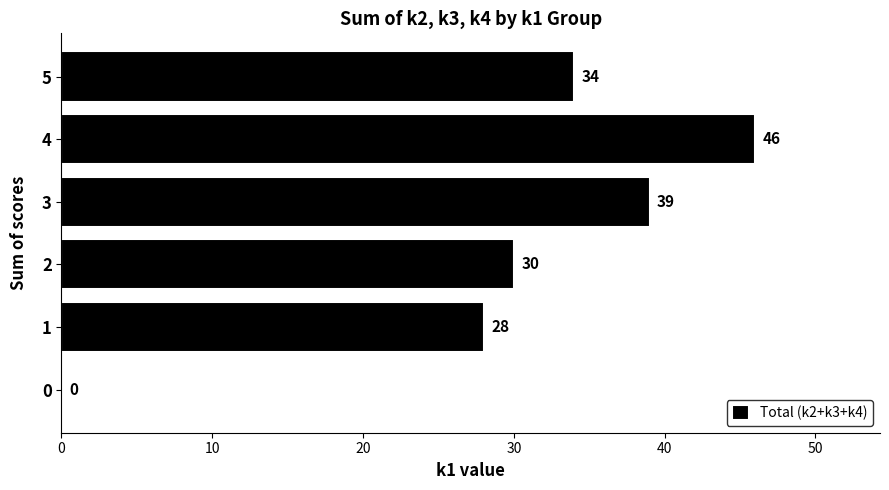

What value does the data have at 1, to the nearest 10?

30